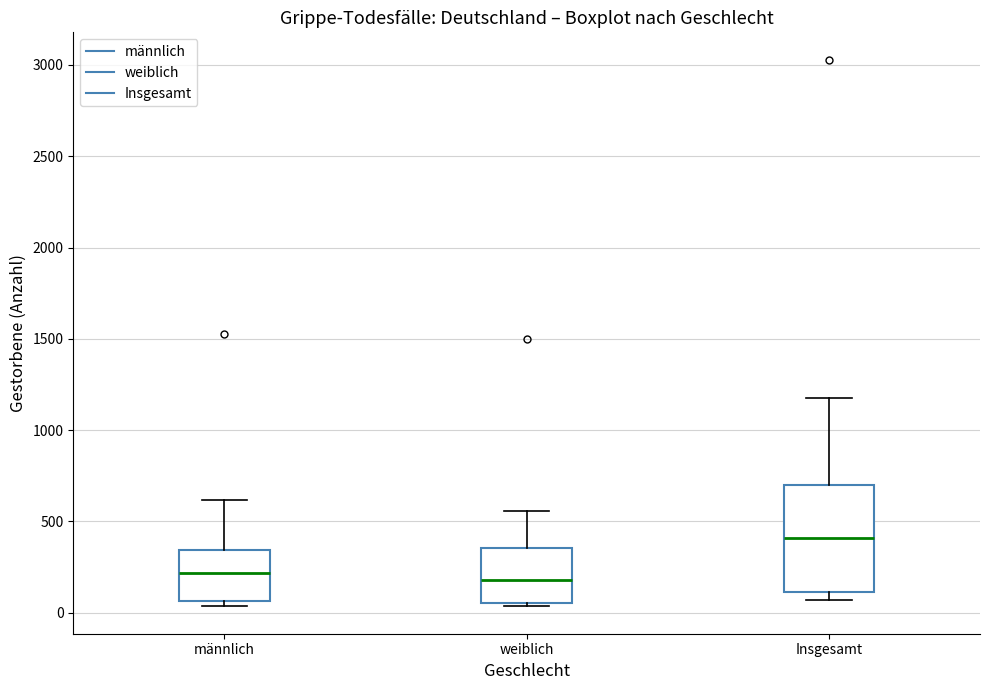

Comparing the boxes themselves (not the whiskers), which one is the tallest?

Insgesamt